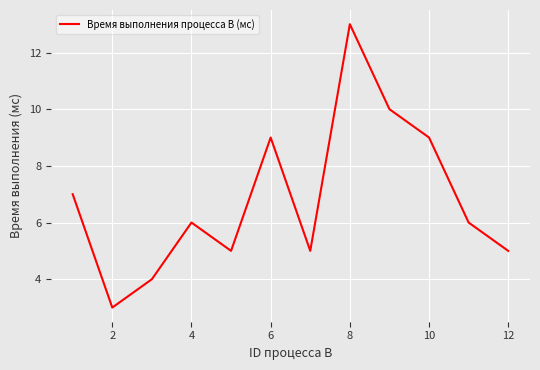

What is the greatest value displayed?

13